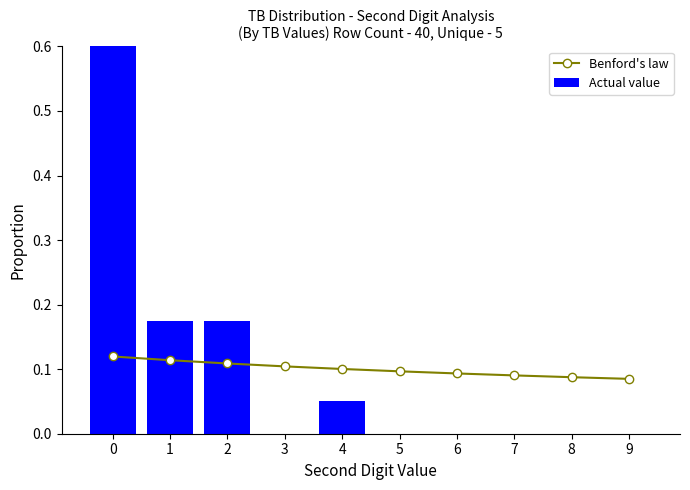

List the labels in order of Actual value value, smallest first.

3, 5, 6, 7, 8, 9, 4, 1, 2, 0